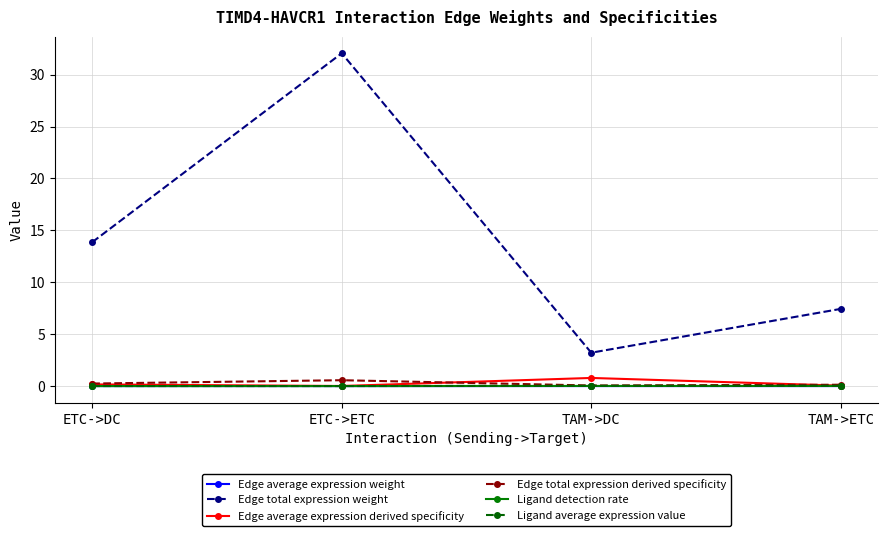

The Ligand average expression value series shows 0.0 at TAM->ETC. True or false?

True